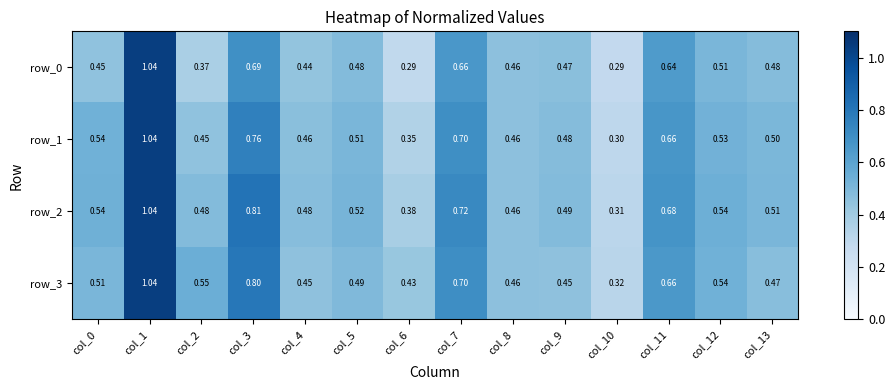

Is the value of row_0 at col_1 greater than the value of row_3 at col_7?

Yes